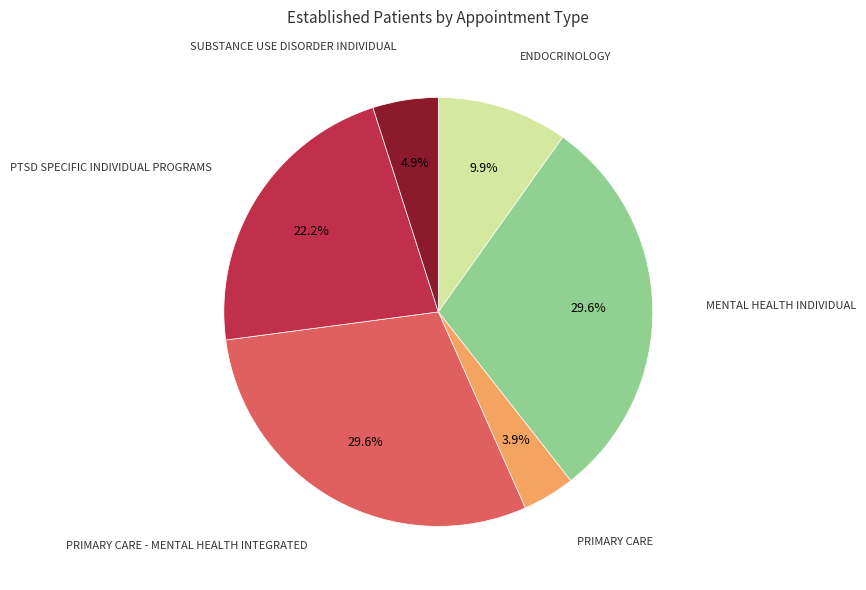

Count the number of slices in the pie.

6